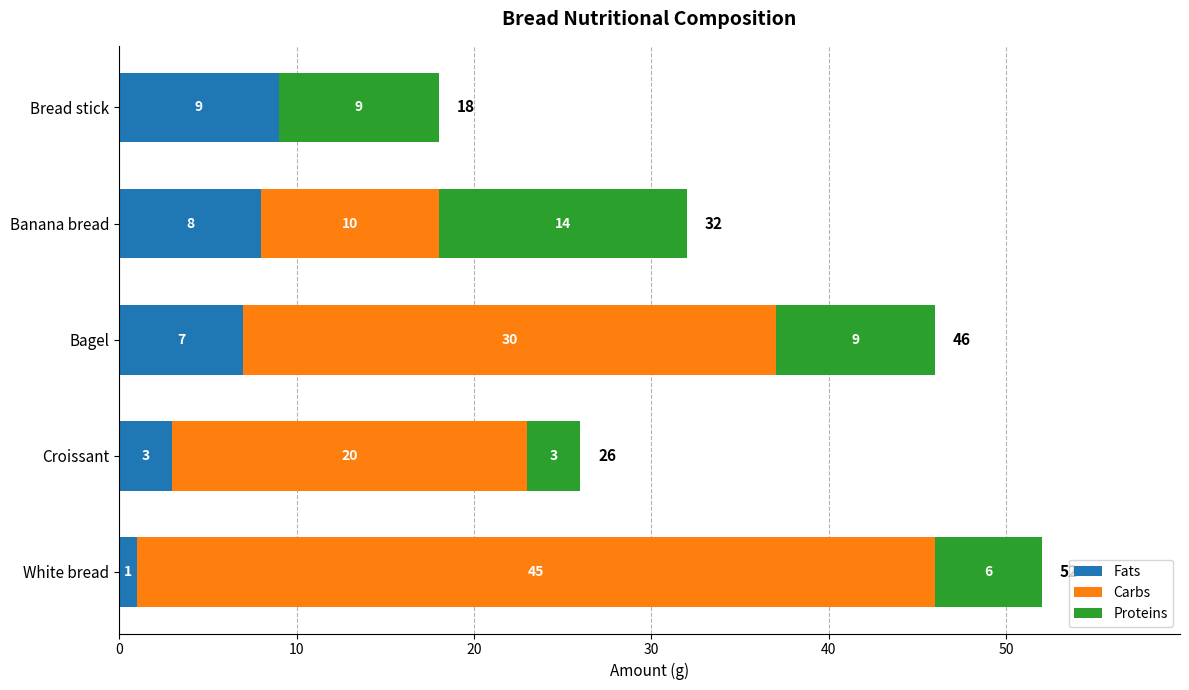

What is the highest value of the Fats series?

9